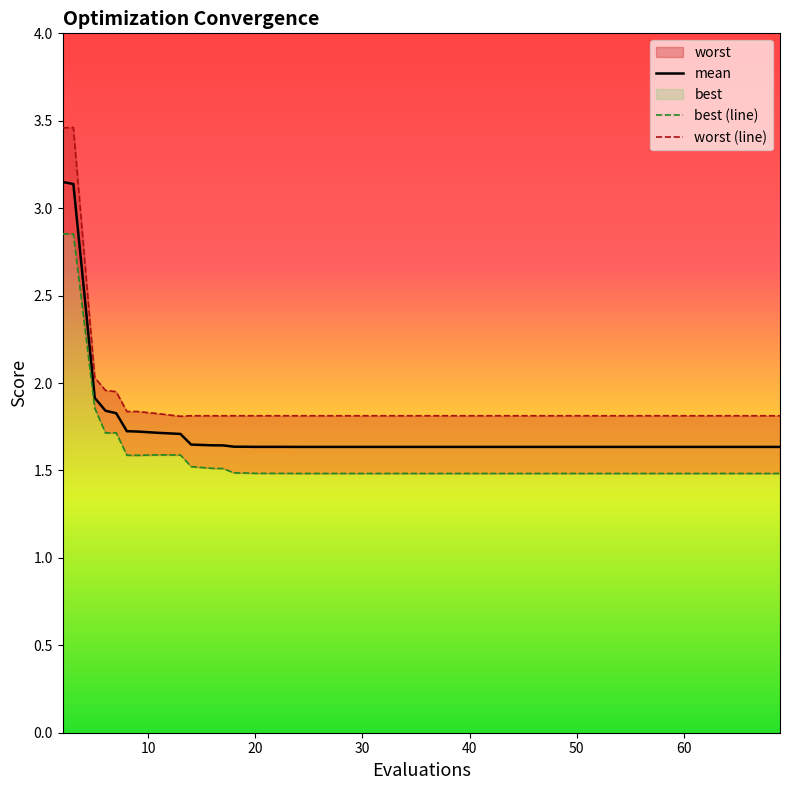

List the series in order of their overall mean, highest first.

worst, mean, best